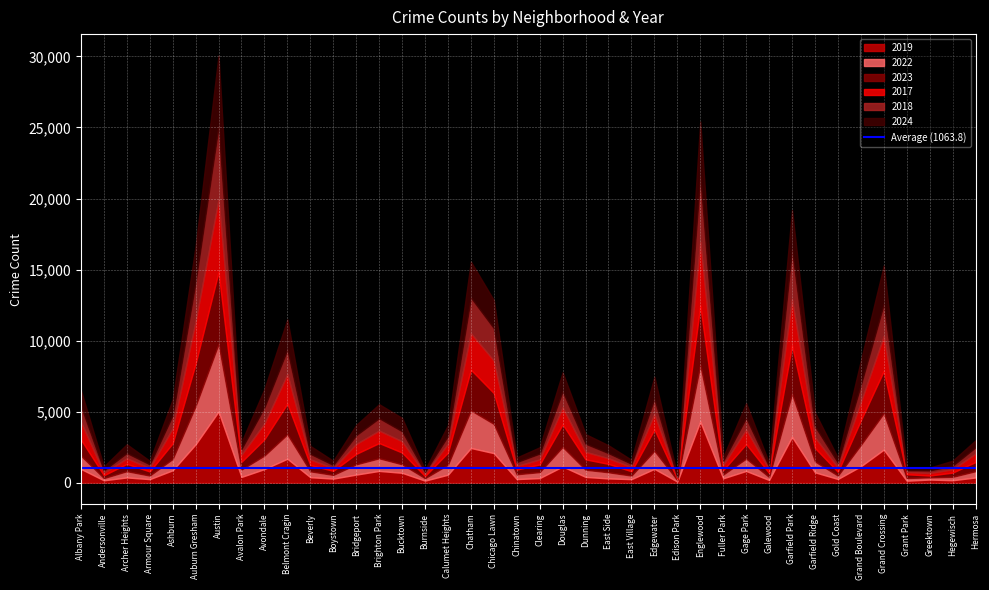

Which series ends up on top after the final intersection of 2023 and 2017?

2023